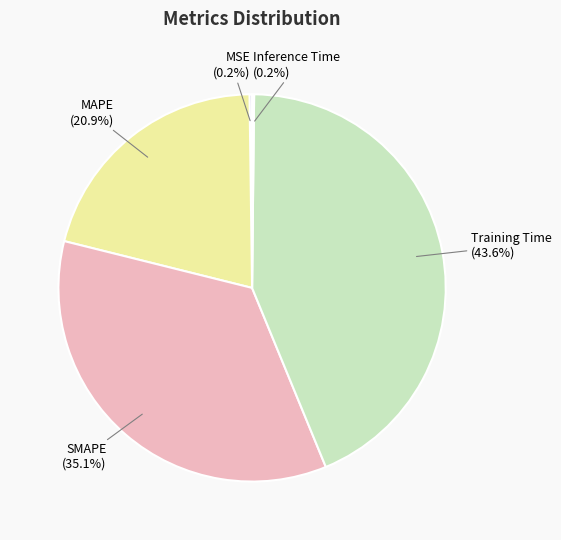

Approximately how many times larger is the value at SMAPE (35.1%) compared to Training Time (43.6%)?

0.8